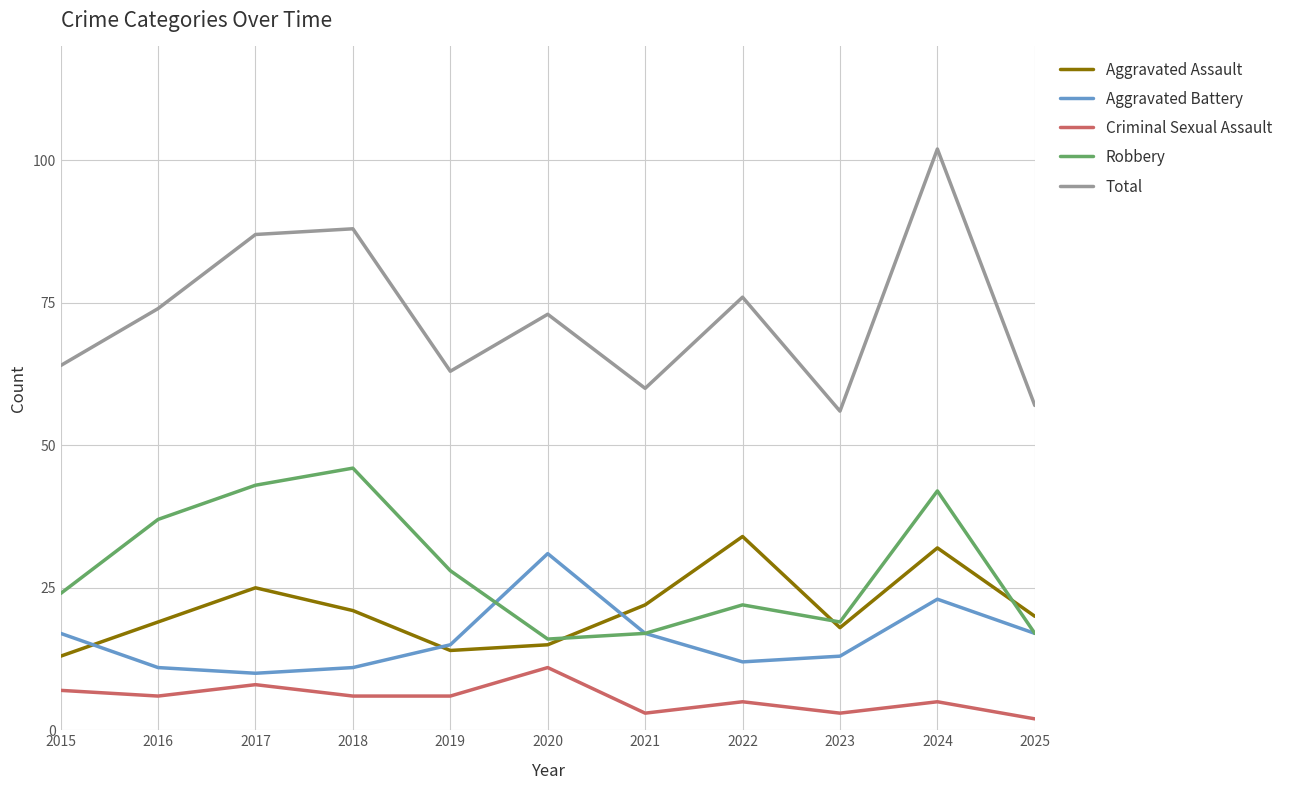

Between which two adjacent categories do Aggravated Assault and Aggravated Battery first intersect?

2015 and 2016